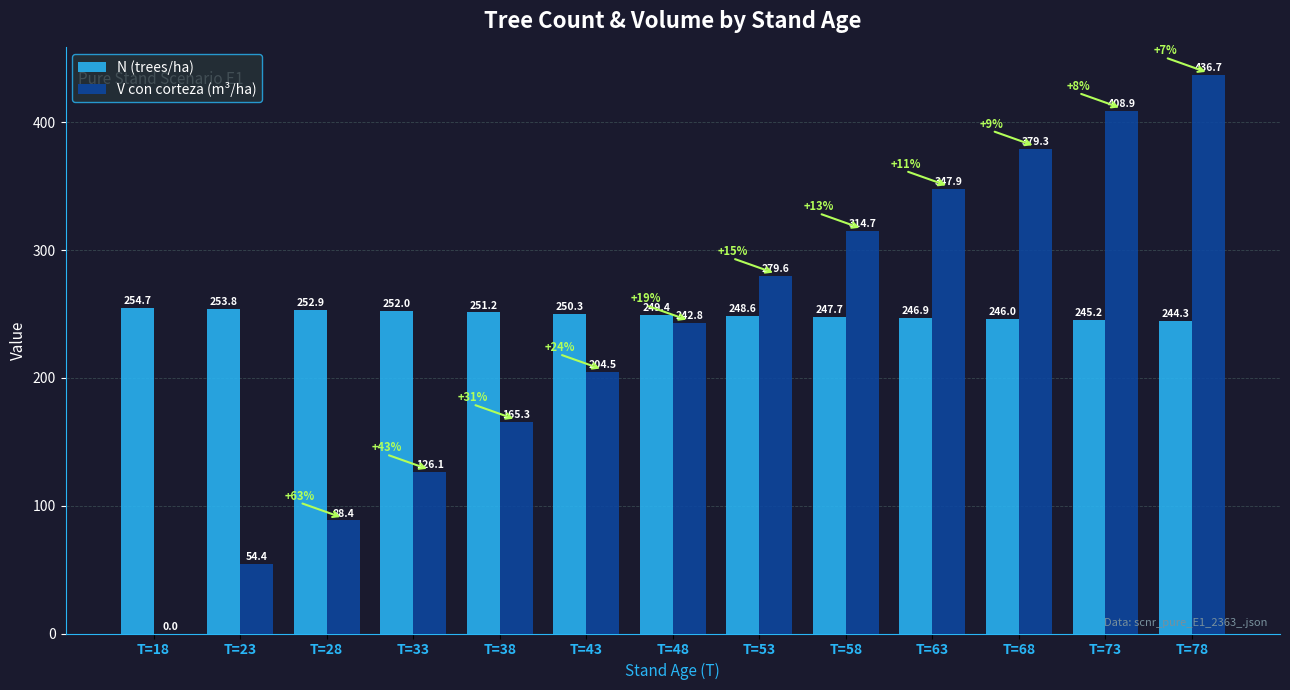

Which series changed the most between T=43 and T=53?

V con corteza (m³/ha)